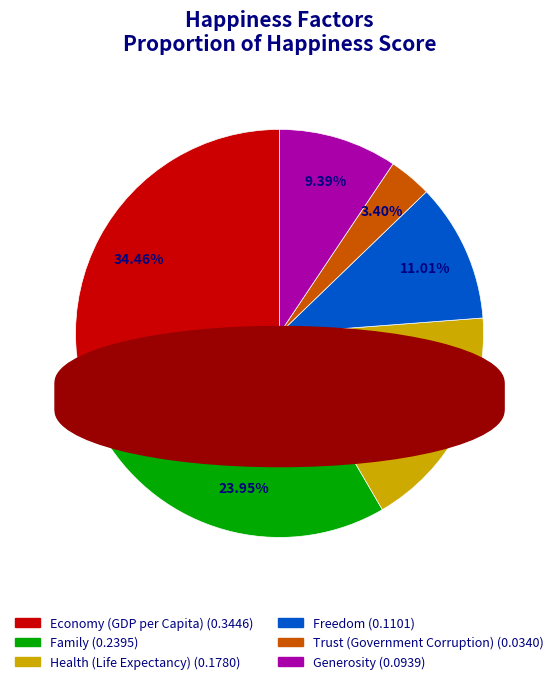

Do Freedom and Economy (GDP per Capita) together represent more than half of the pie?

No